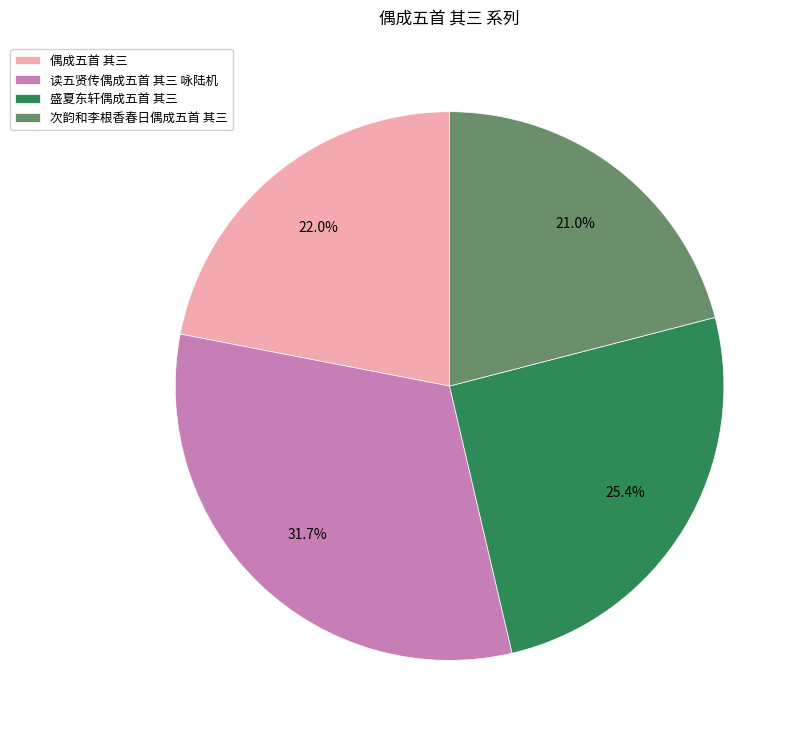

Does 次韵和李根香春日偶成五首 其三 account for over 50% of the chart?

No